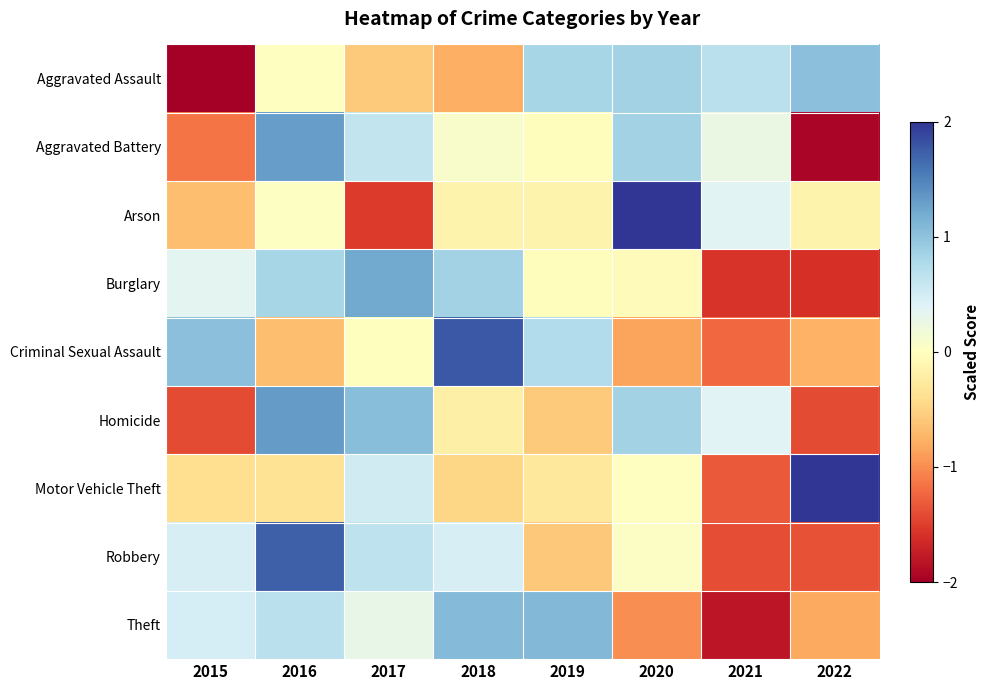

Between 2018 and 2015, which is larger?

2018